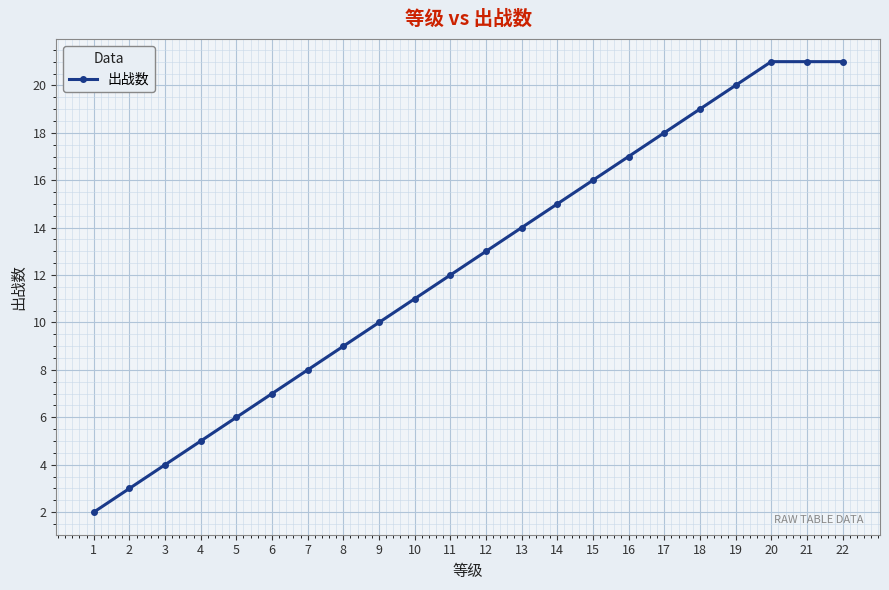

What is the ratio of the value at 8 to the value at 14?

0.6